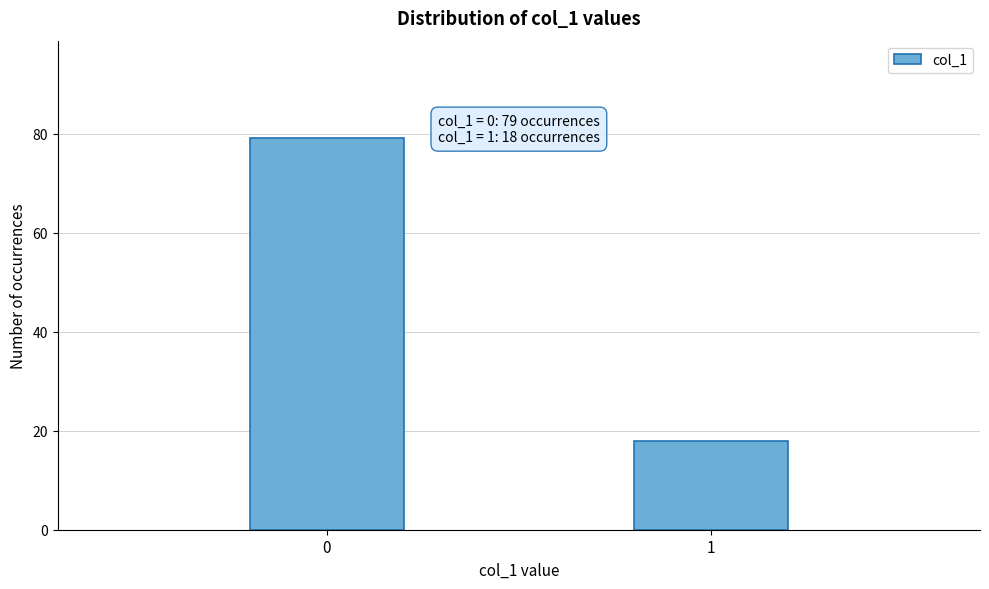

Reading right to left, what are all the values shown in this chart?

1=18	0=79